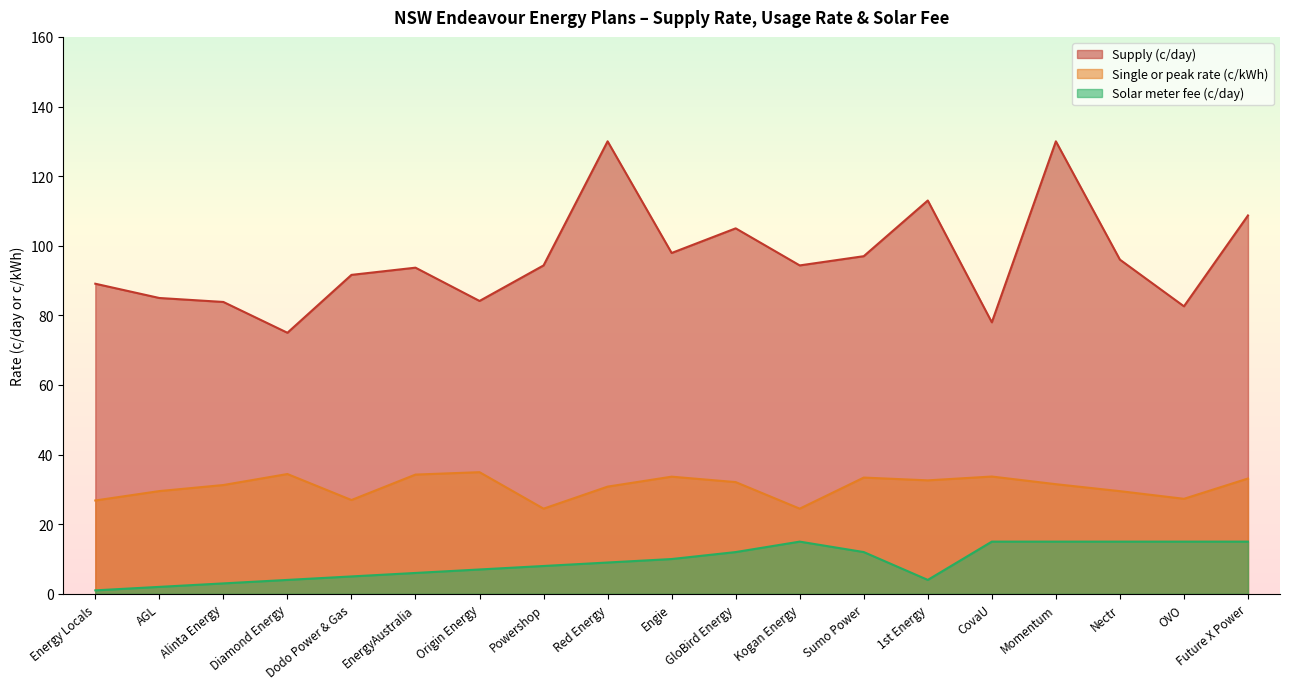

What is the value of the Solar meter fee (c/day) point at the 3rd from the left?

3.0